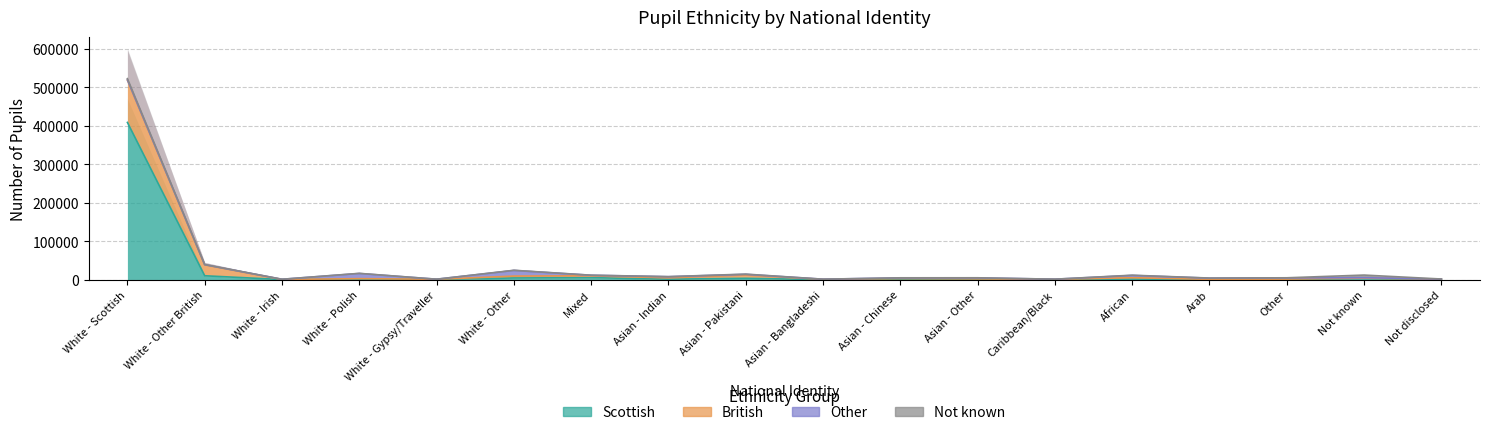

What is the difference between the maximum and second lowest values in the Scottish series?

408290